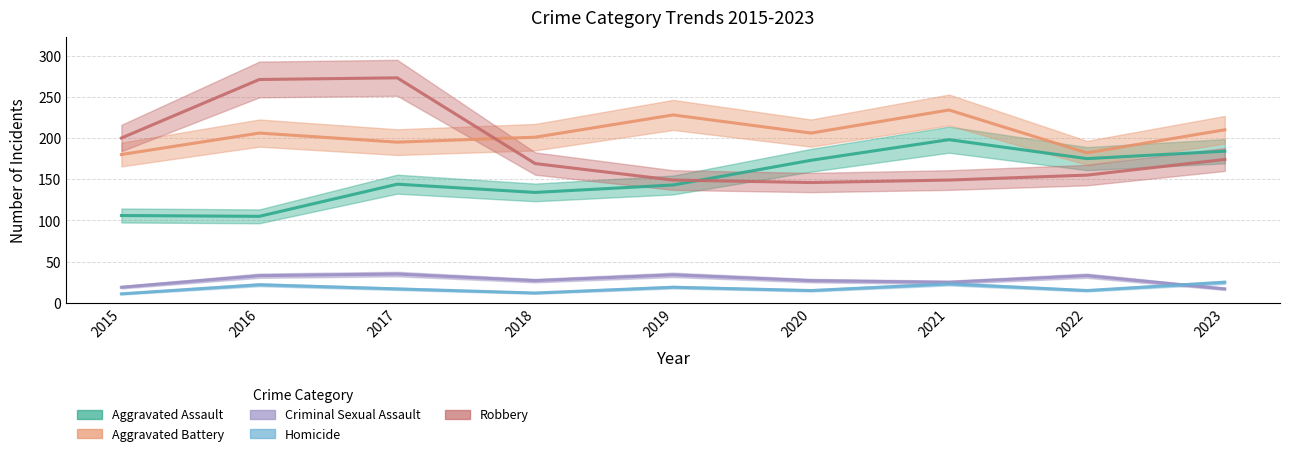

Read the Aggravated Assault value at 2016.

105